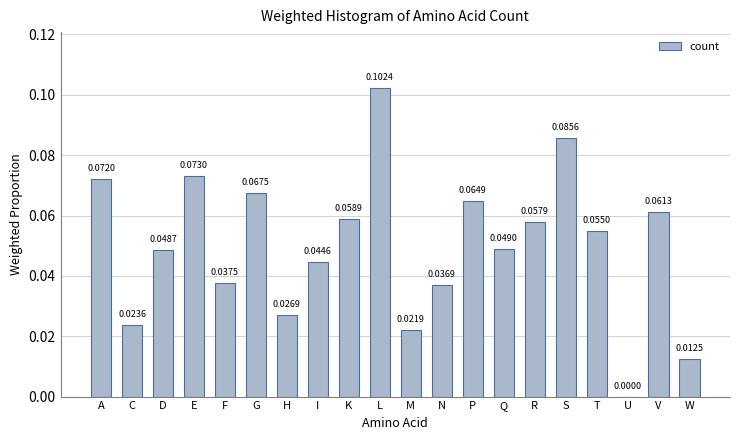

Is it true that the value at U is 0.0?

True